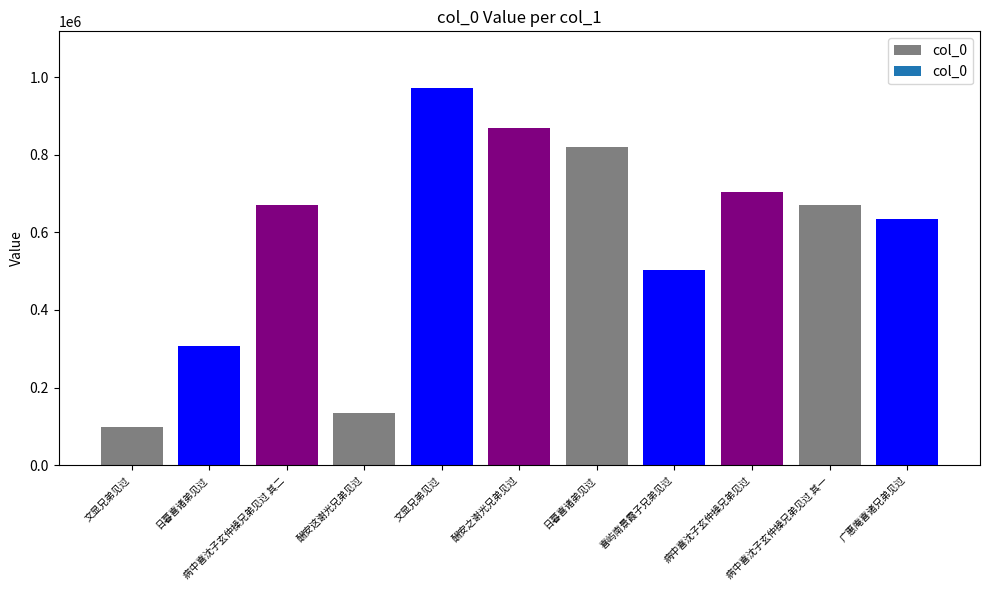

List the labels in order of value, largest first.

文显兄弟见过, 酬安之谢光兄弟见过, 日暮喜诸弟见过, 病中喜沈子玄仲操兄弟见过, 病中喜沈子玄仲操兄弟见过 其二, 病中喜沈子玄仲操兄弟见过 其一, 广惠庵喜诸兄弟见过, 喜屿南景霞子兄弟见过, 日暮喜诸弟见过, 酬安这谢光兄弟见过, 文显兄弟见过